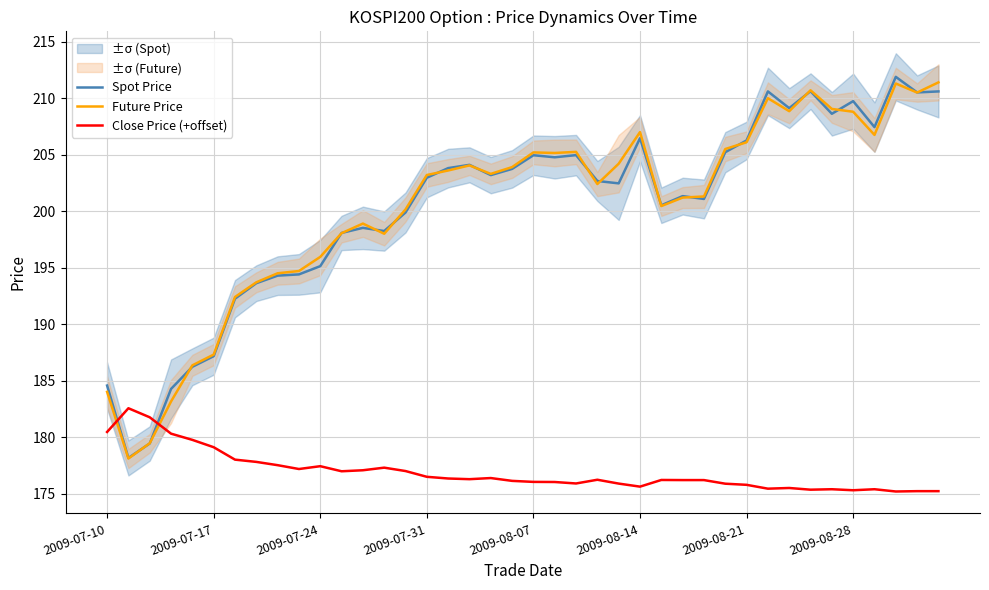

What is the maximum value for Future Price?

211.4